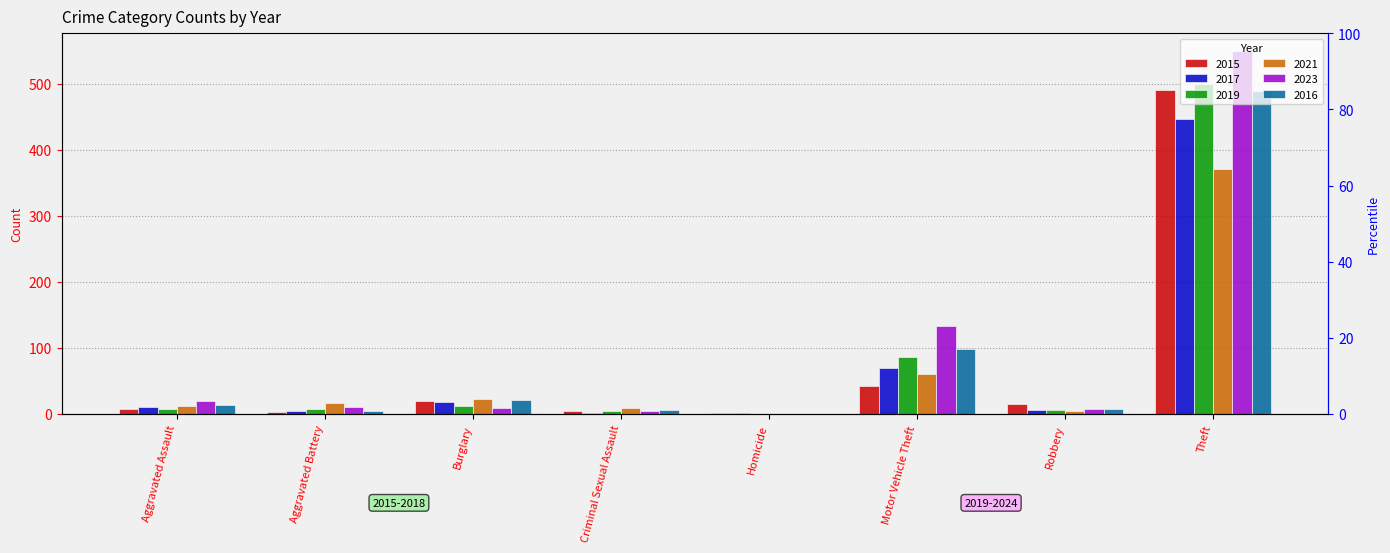

What is the value of the 2021 bar at the 7th from the left?

5